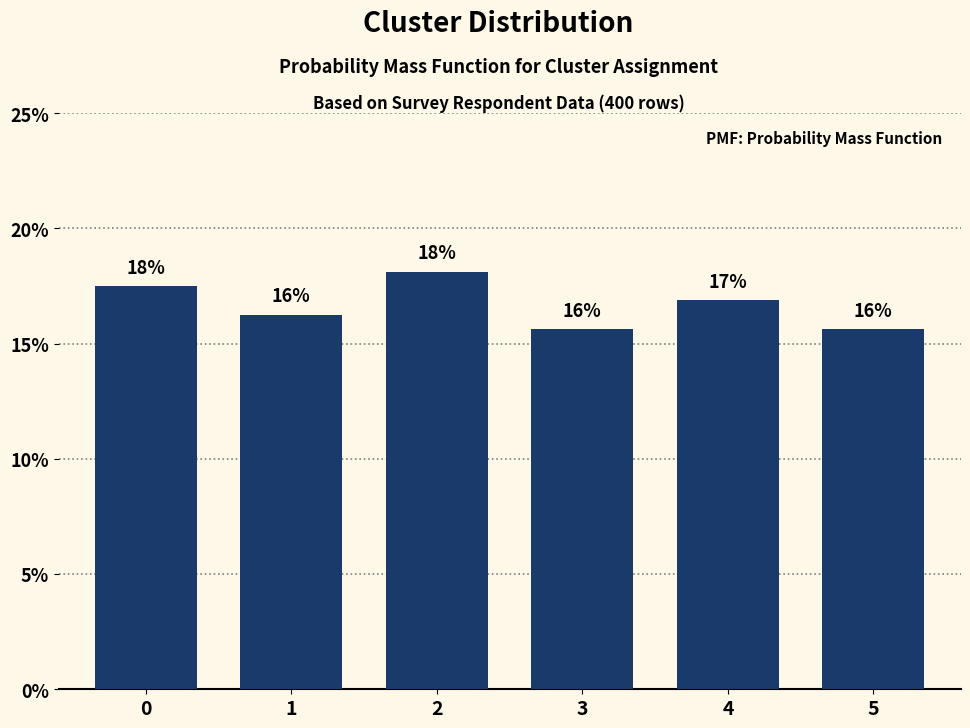

Does the chart contain any negative values?

No